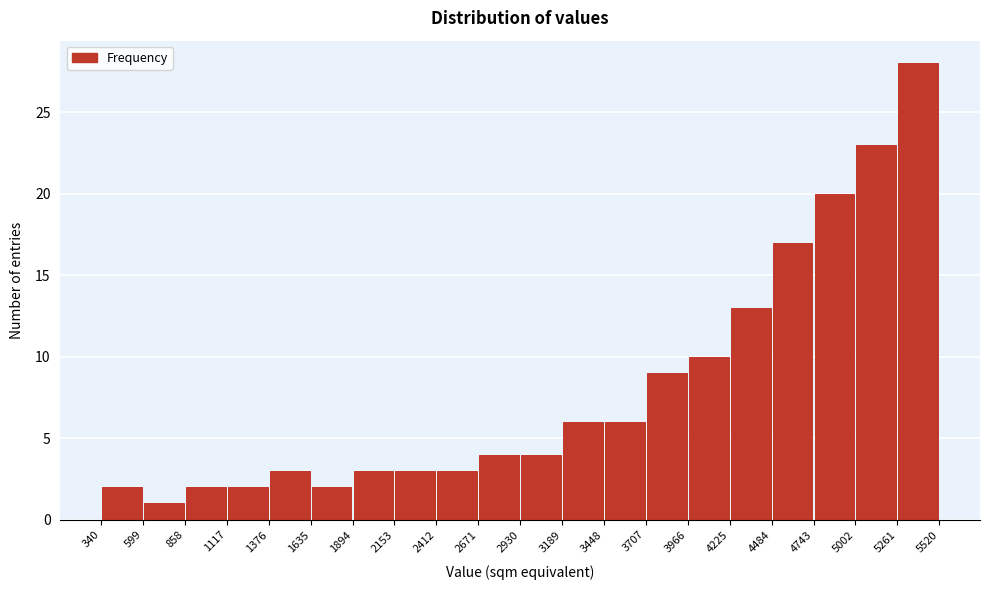

Reading left to right, list every bar in this chart as the range it spans on the x-axis followed by its height. The values are not printed on the chart, so give them approximately, as read against the axis.

340 to 599: 2
599 to 858: 1
858 to 1117: 2
1117 to 1376: 2
1376 to 1635: 3
1635 to 1894: 2
1894 to 2153: 3
2153 to 2412: 3
2412 to 2671: 3
2671 to 2930: 4
2930 to 3189: 4
3189 to 3448: 6
3448 to 3707: 6
3707 to 3966: 9
3966 to 4225: 10
4225 to 4484: 13
4484 to 4743: 17
4743 to 5002: 20
5002 to 5261: 23
5261 to 5520: 28